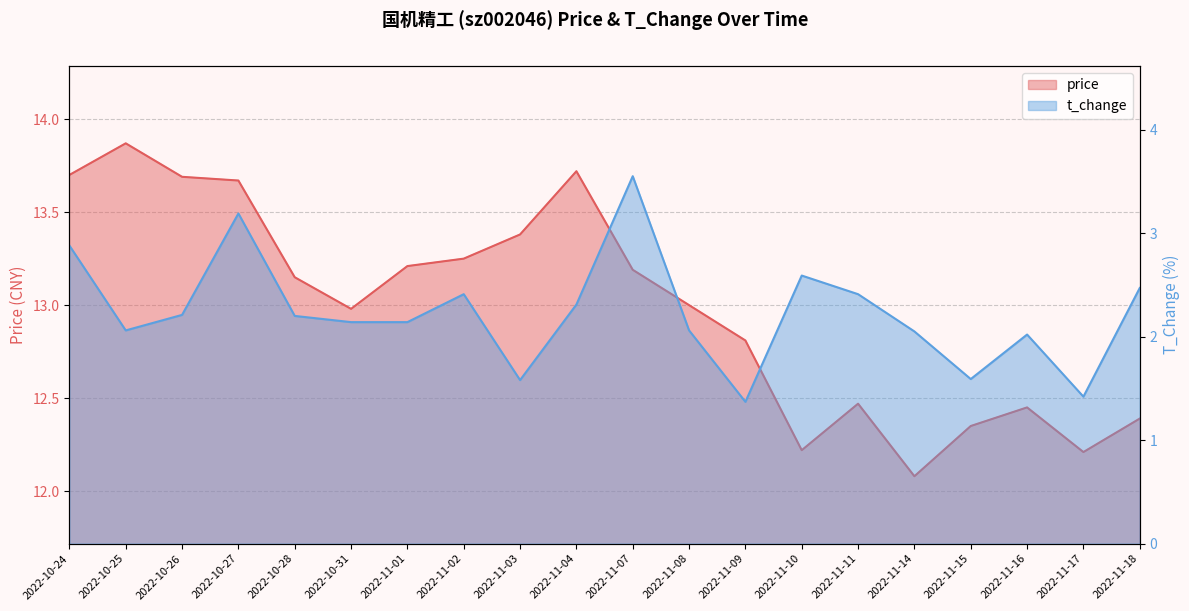

How many distinct data groups are displayed?

2